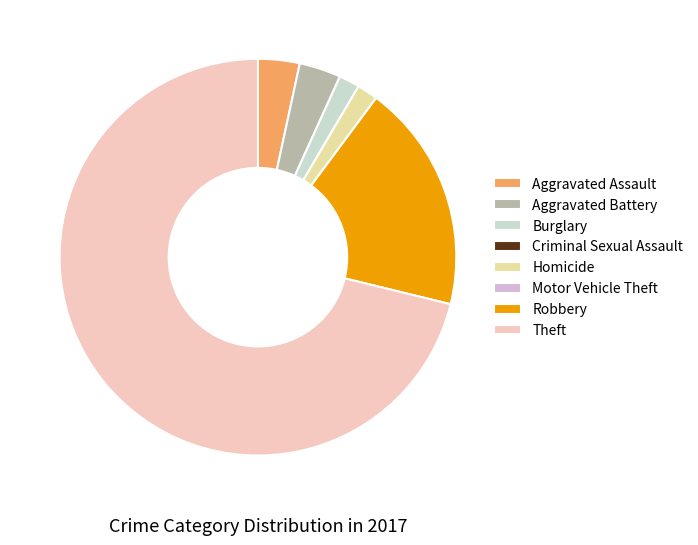

What is the majority slice?

Theft